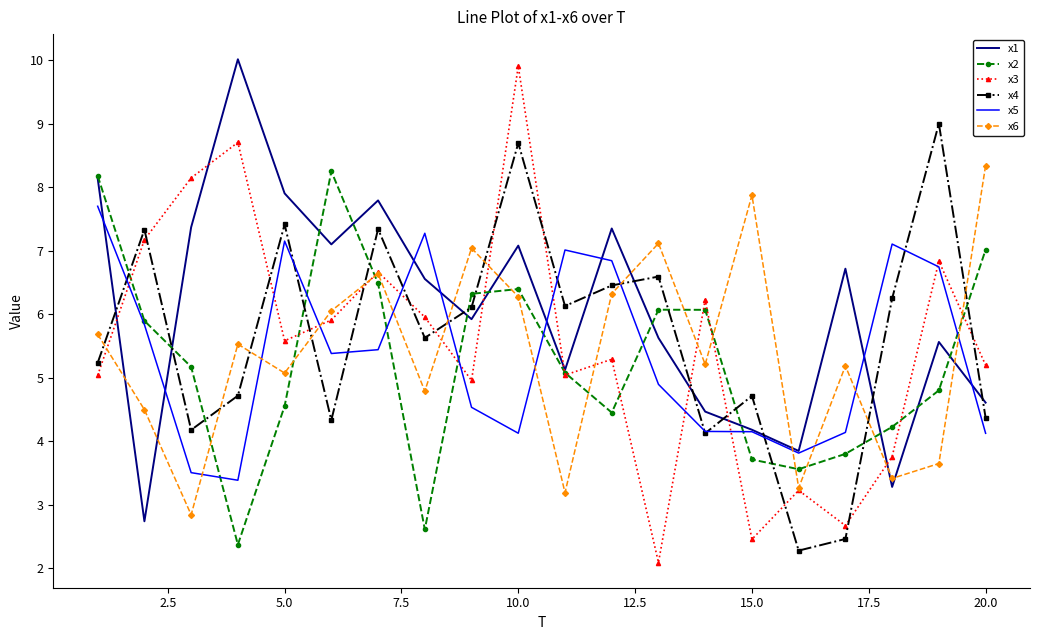

What is the maximum value shown in the chart?

10.0